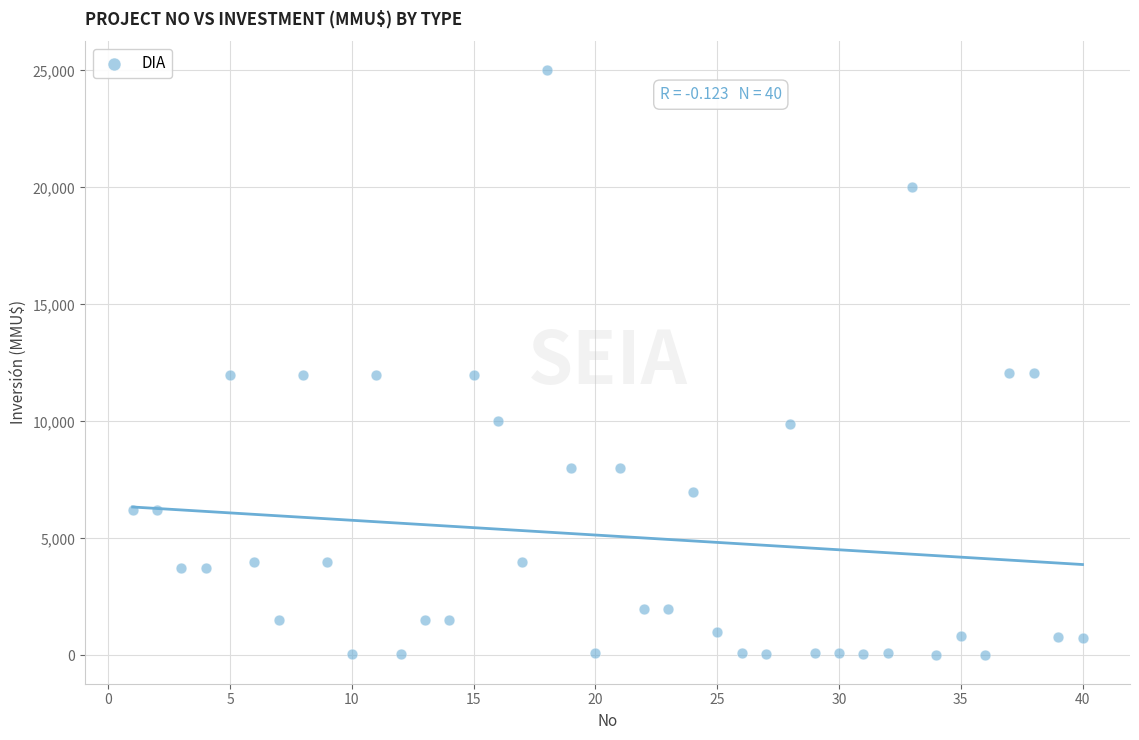

What is the range of X values (max minus min)?

39